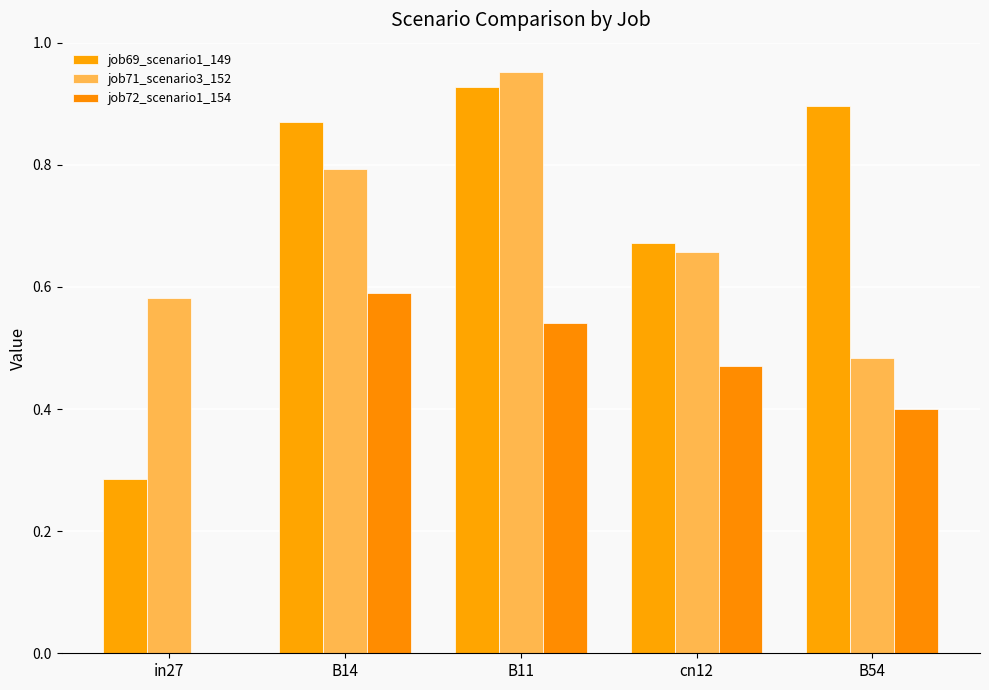

Which category has the highest value in the job72_scenario1_154 series?

B14